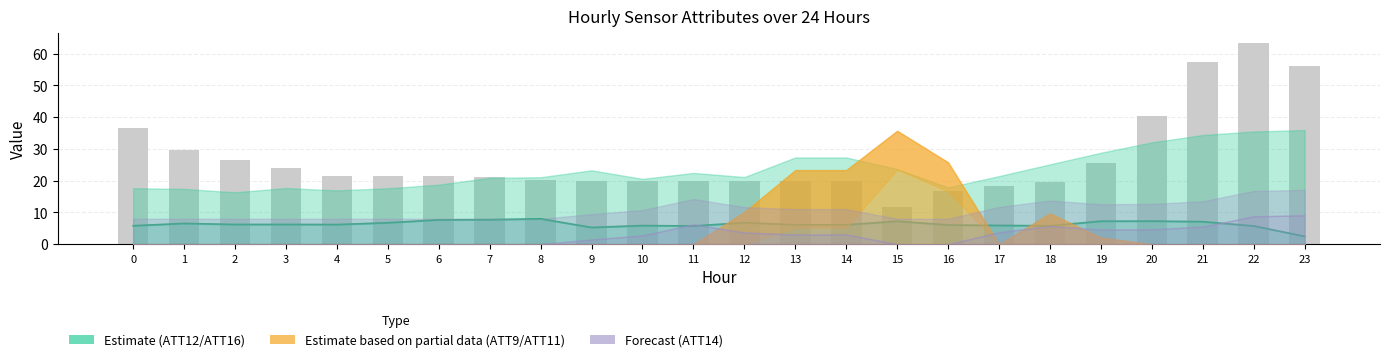

At which category is the sum across all series the highest?

22